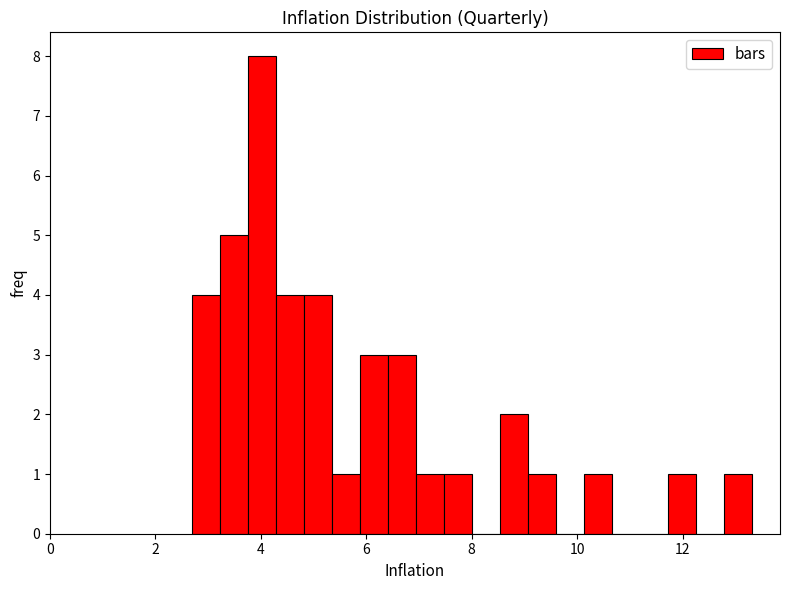

Around what value on the x-axis is the tallest bar? Give the approximate position of its centre, as read against the axis.

4.0